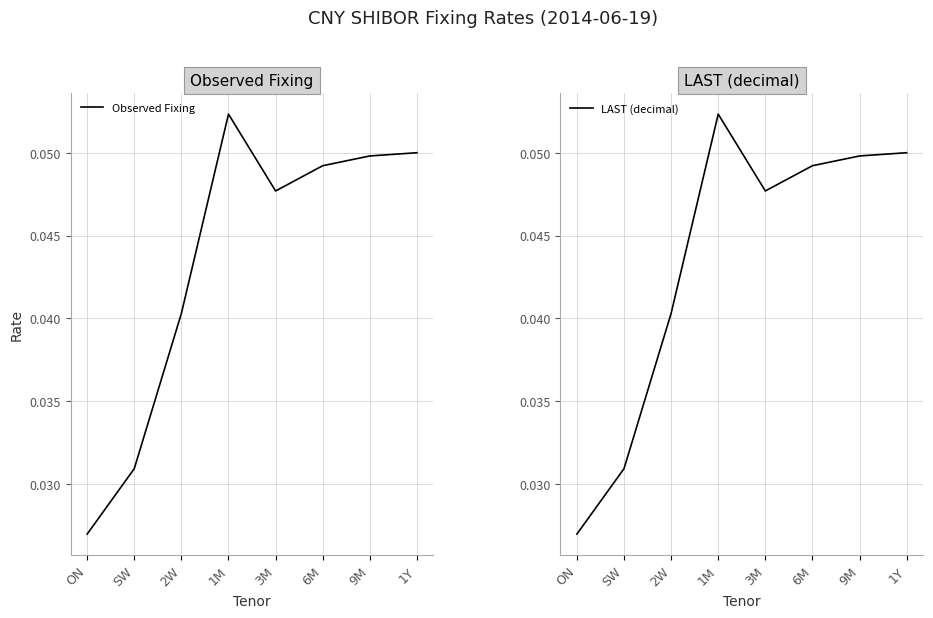

What is the sum of the LAST (decimal) values at 1Y and 2W?

0.1